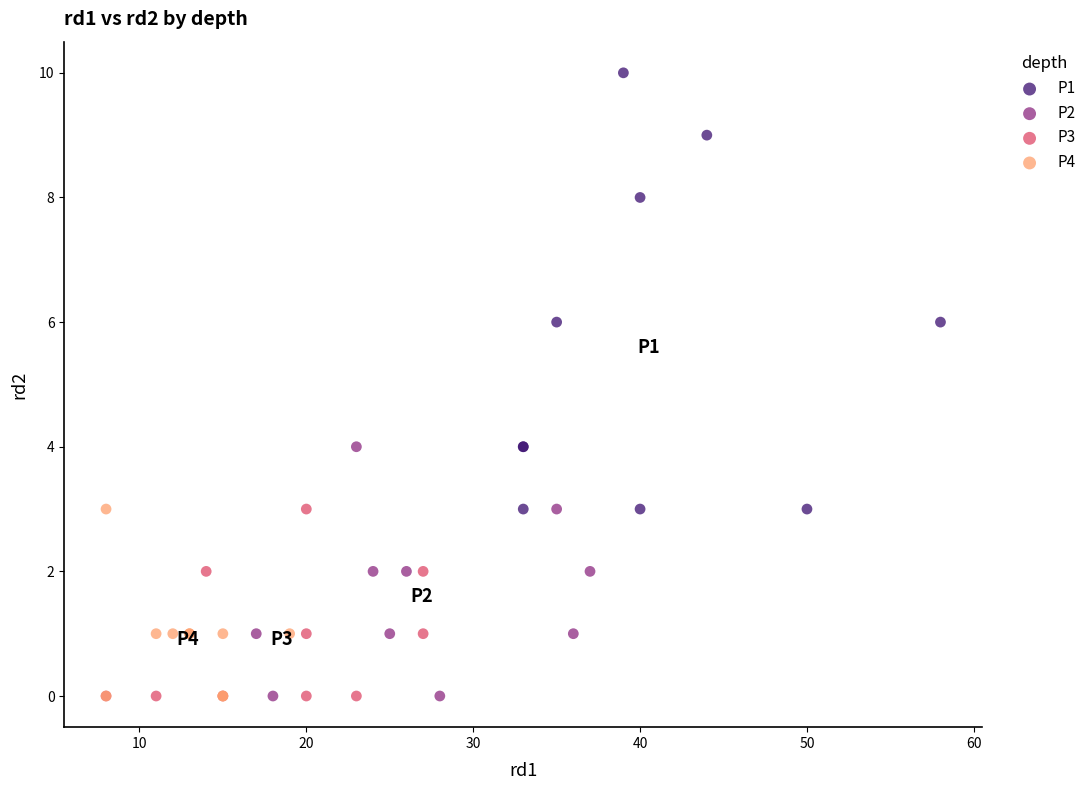

Which series has the largest Y range (max minus min)?

P1